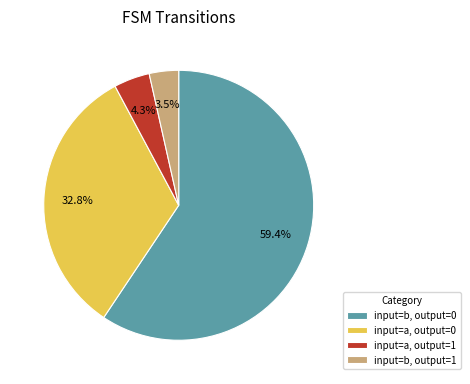

Rank the categories by value from highest to lowest.

input=b, output=0, input=a, output=0, input=a, output=1, input=b, output=1